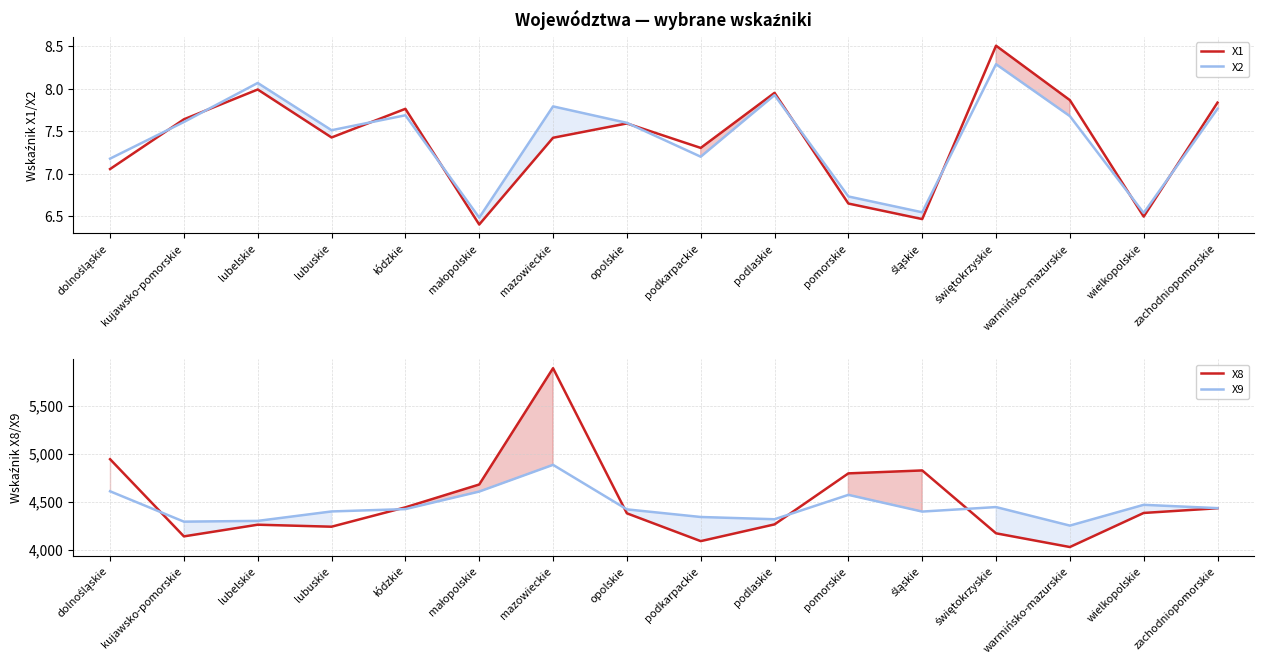

What is the difference between the second highest and second lowest values in the X9 series?

316.1